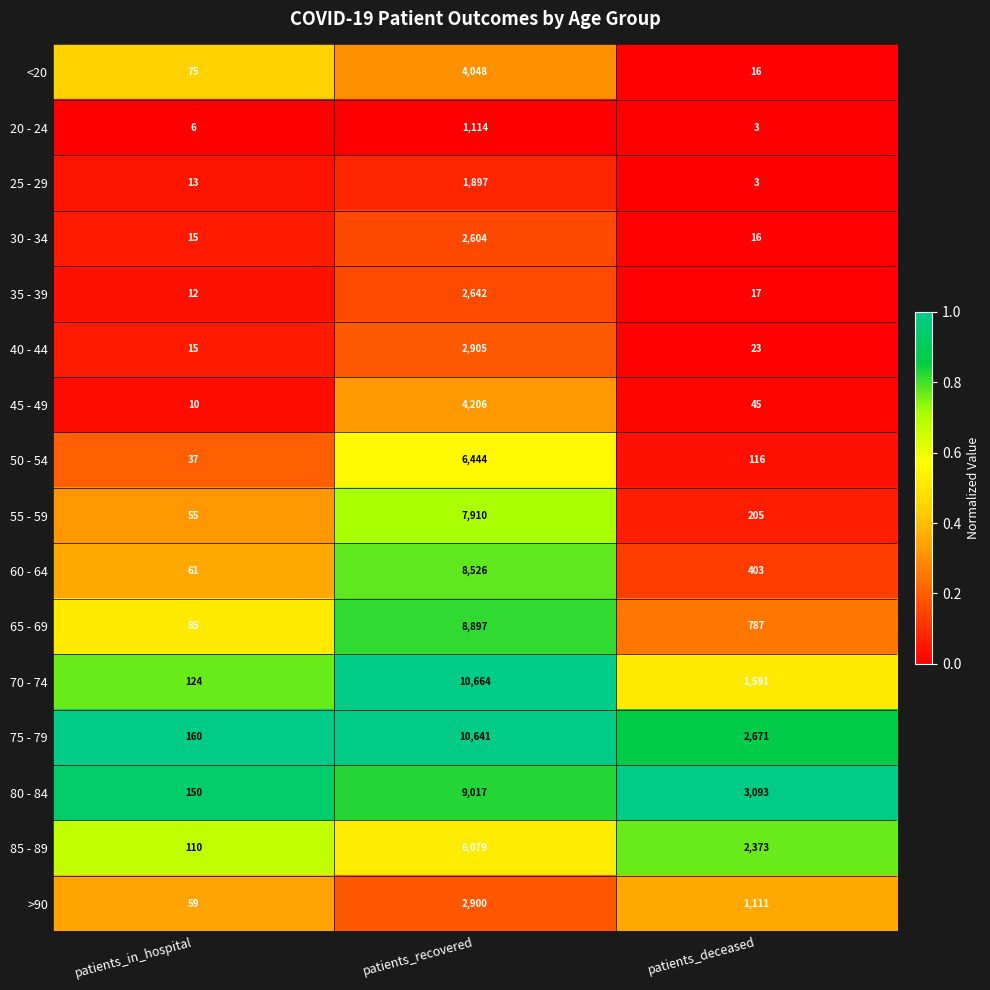

What is the maximum value for 85 - 89?

6079